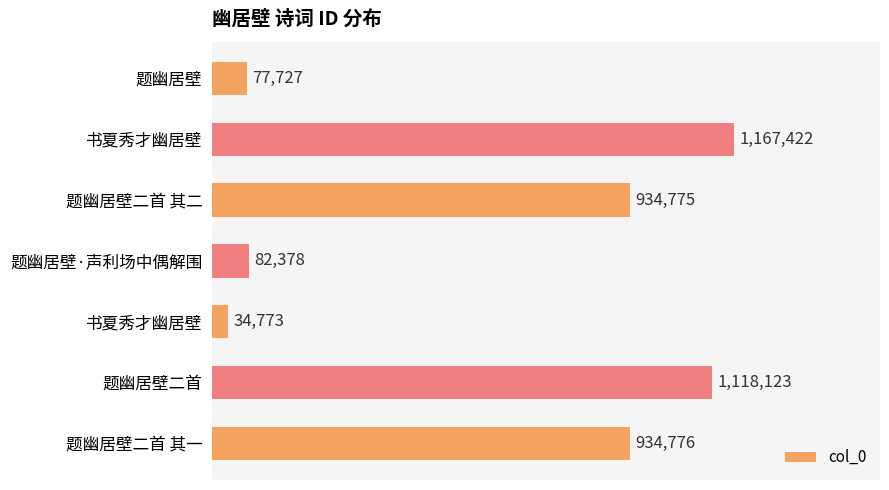

Where is the data nearest to the value 601097?

题幽居壁二首 其二